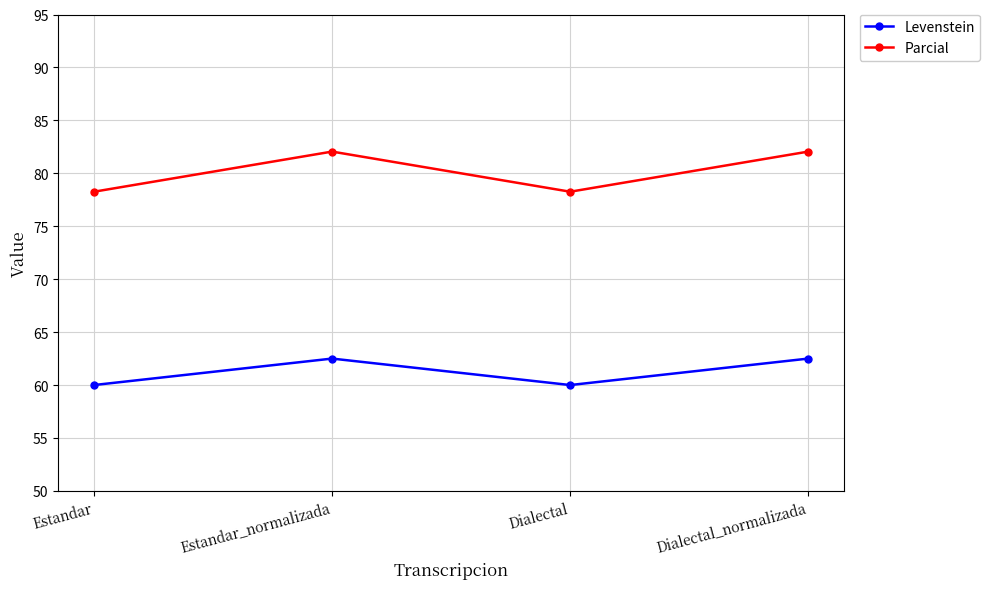

Reading left to right, list all the values displayed in this chart.

Levenstein: 60.0	62.5	60.0	62.5
Parcial: 78.3	82.1	78.3	82.1